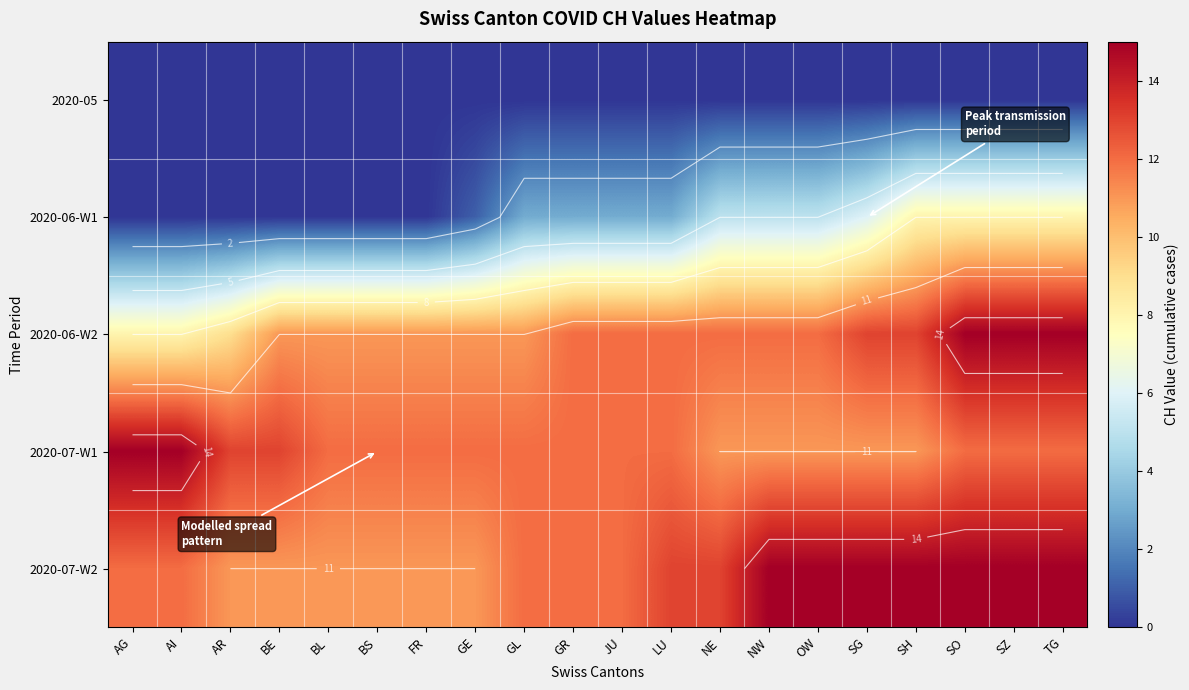

At how many categories does at least one series exceed 3?

20